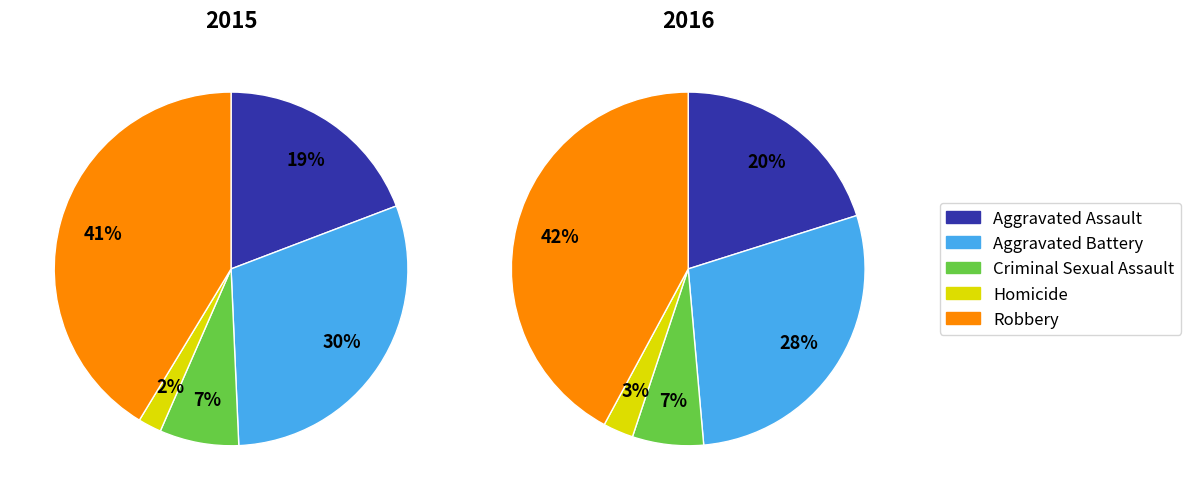

Which category has the biggest portion of the pie?

Robbery